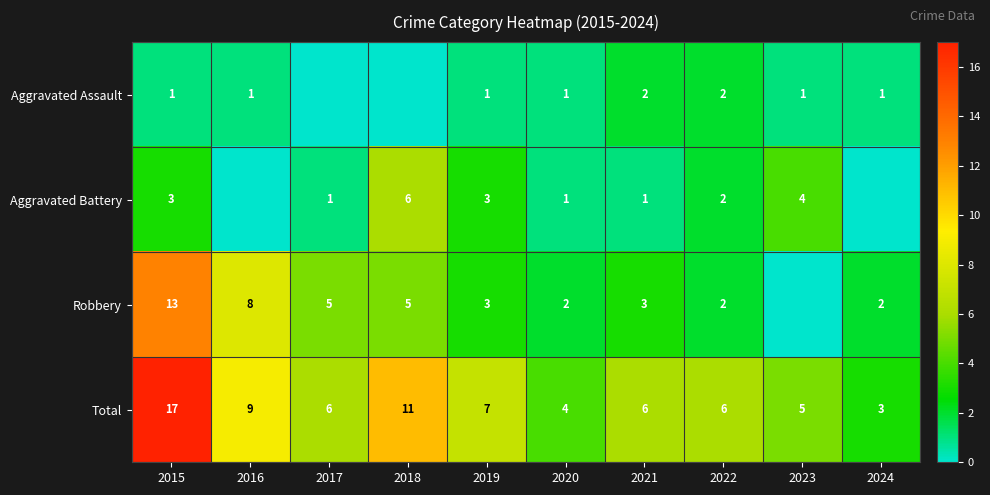

At how many categories does at least one series exceed 14?

1